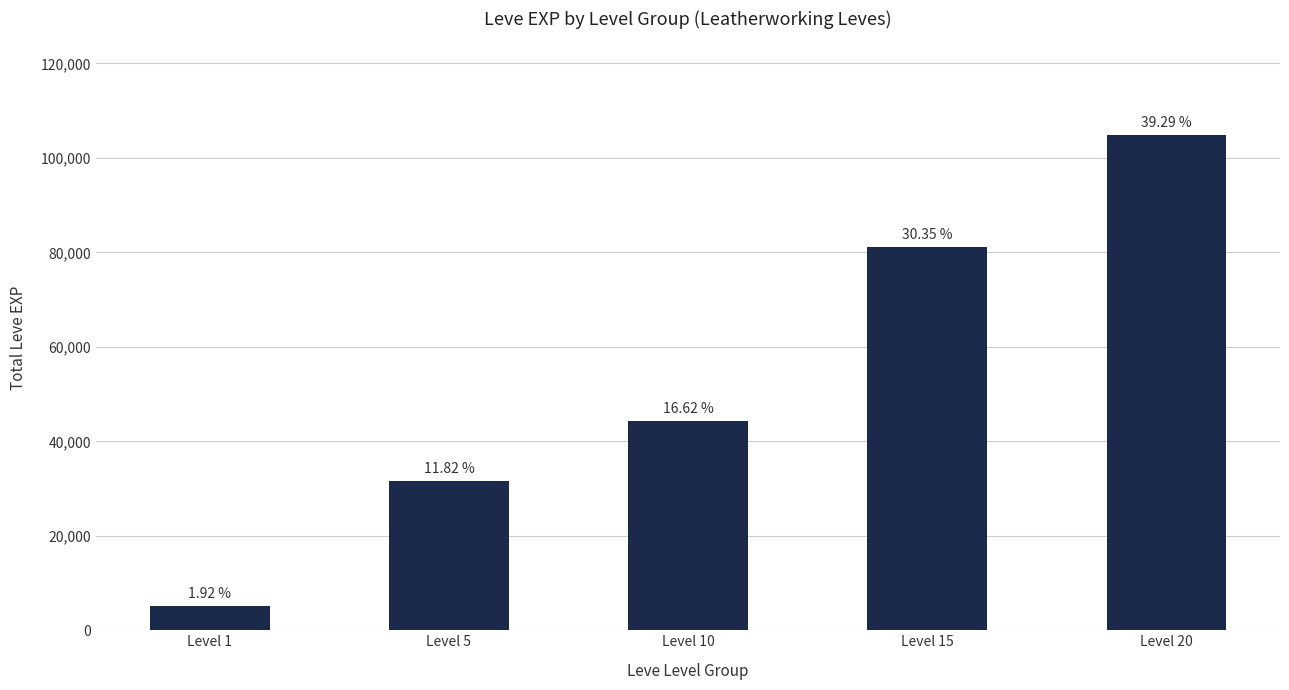

Is it true that the value at Level 10 is 66118?

False